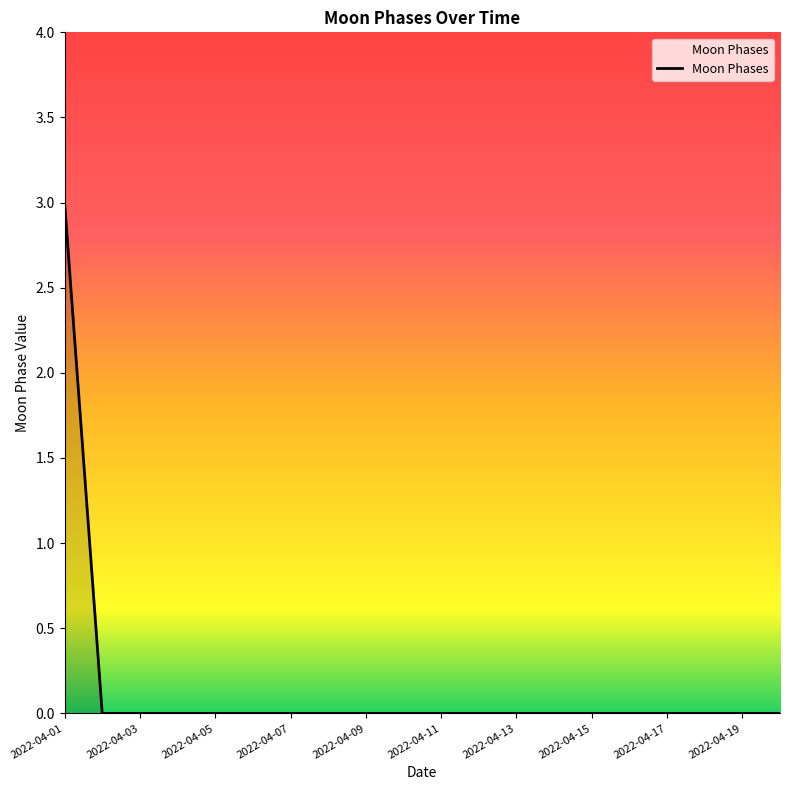

What is the maximum value shown in the chart?

3